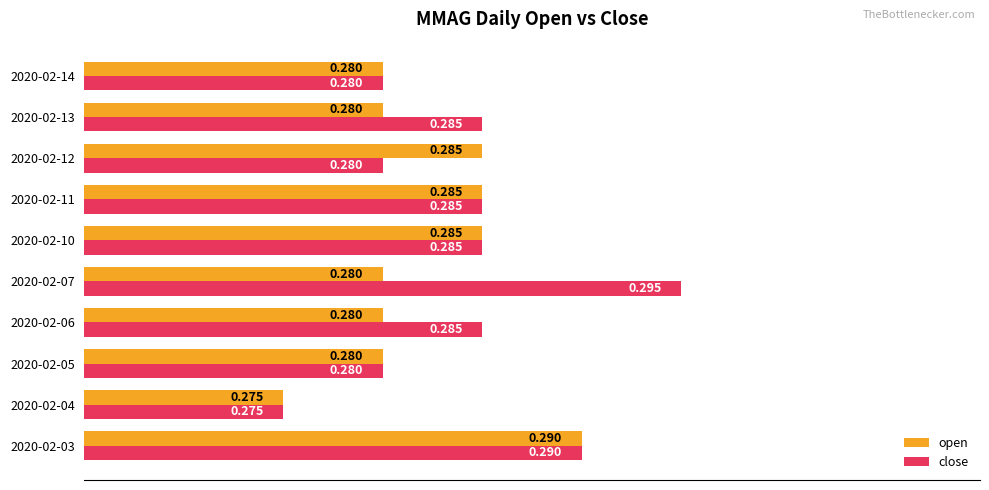

Which series has the largest total across all categories?

close